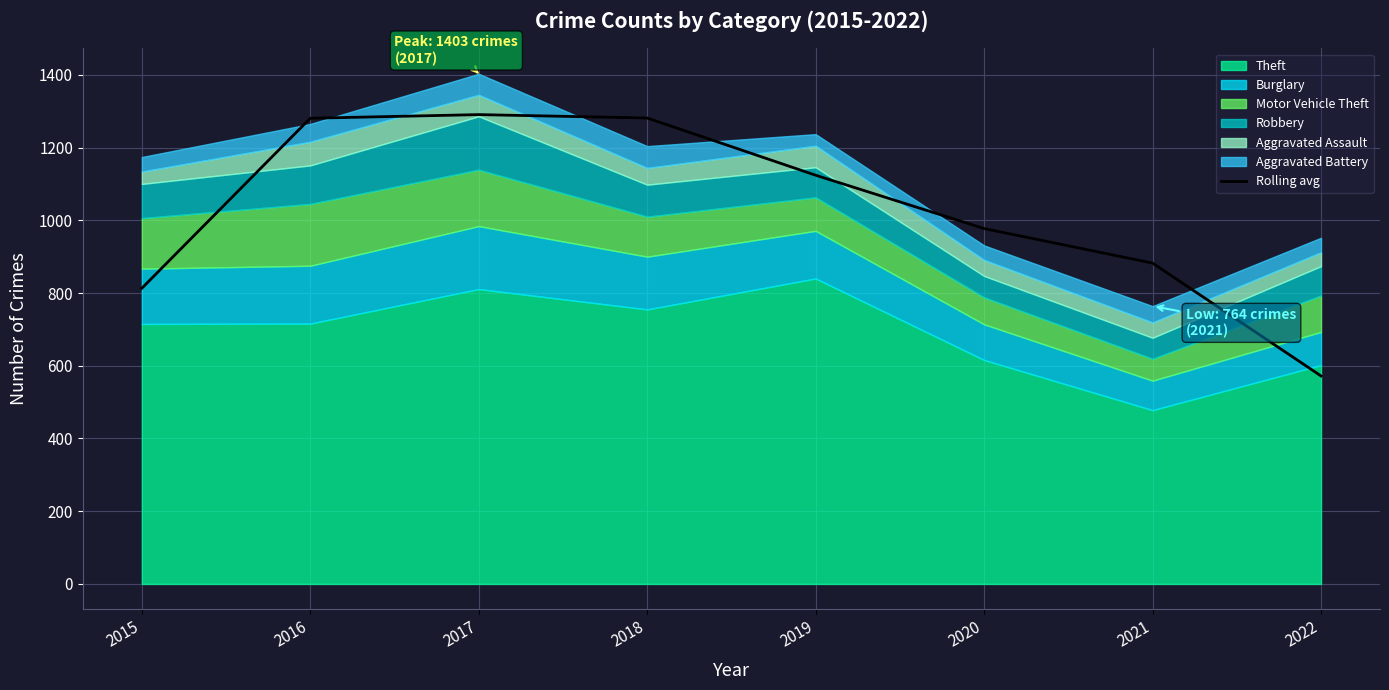

Where is the first local maximum?

2017